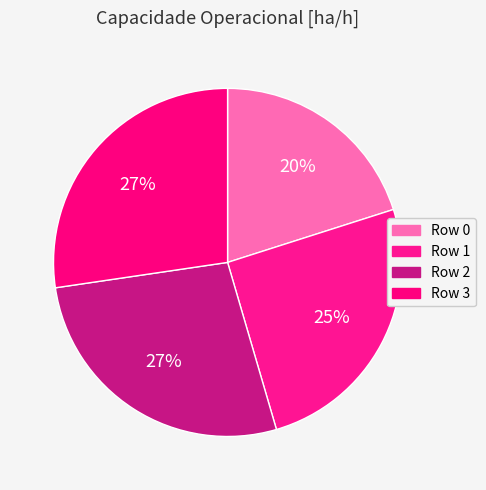

Combined, do Row 0 and Row 2 account for over 50%?

No